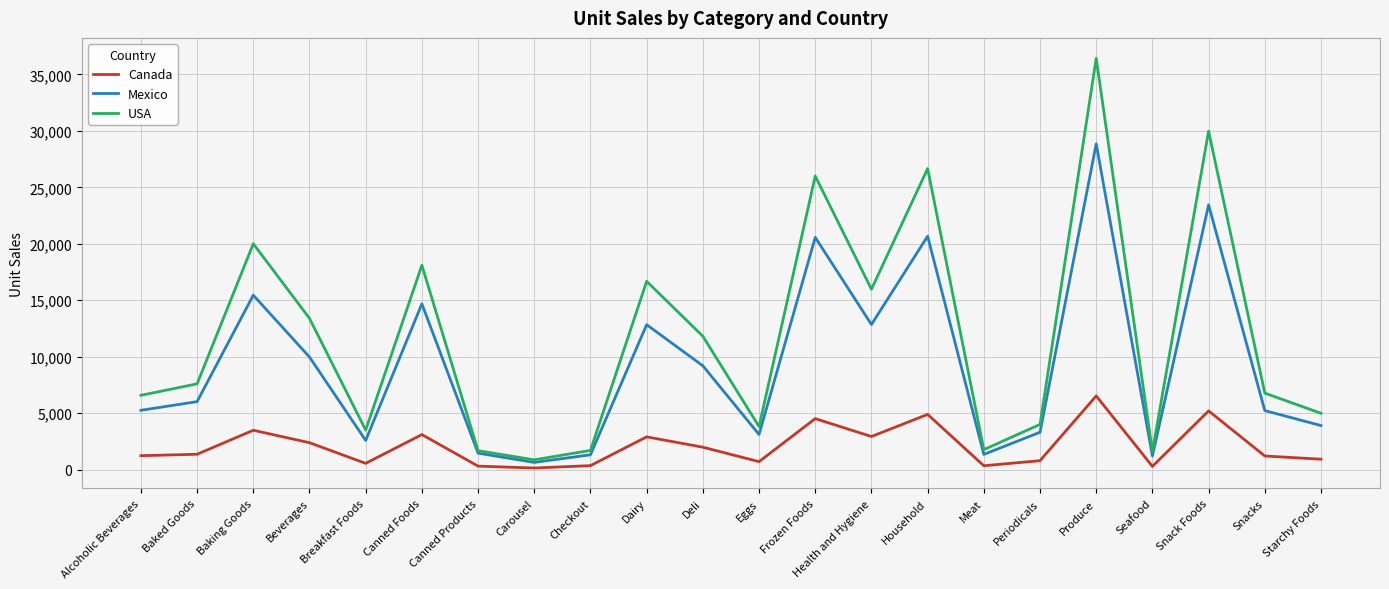

How many categories are shown in the chart?

22